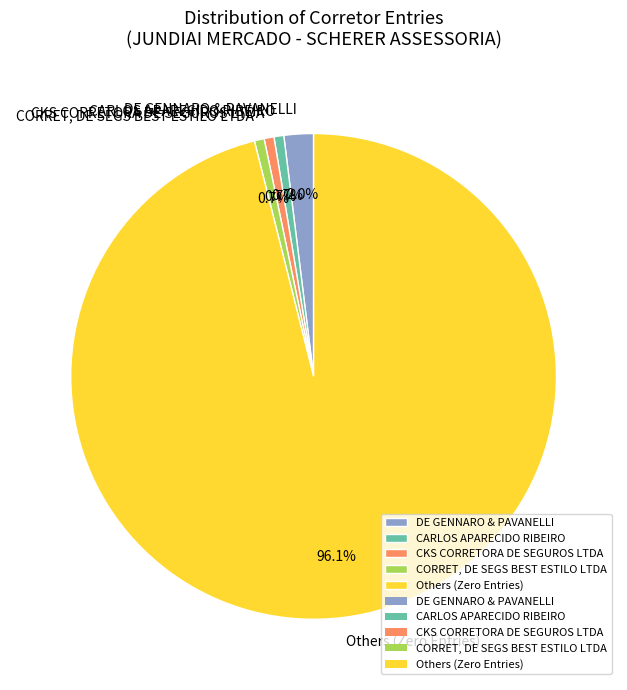

What is the majority slice?

Others (Zero Entries)